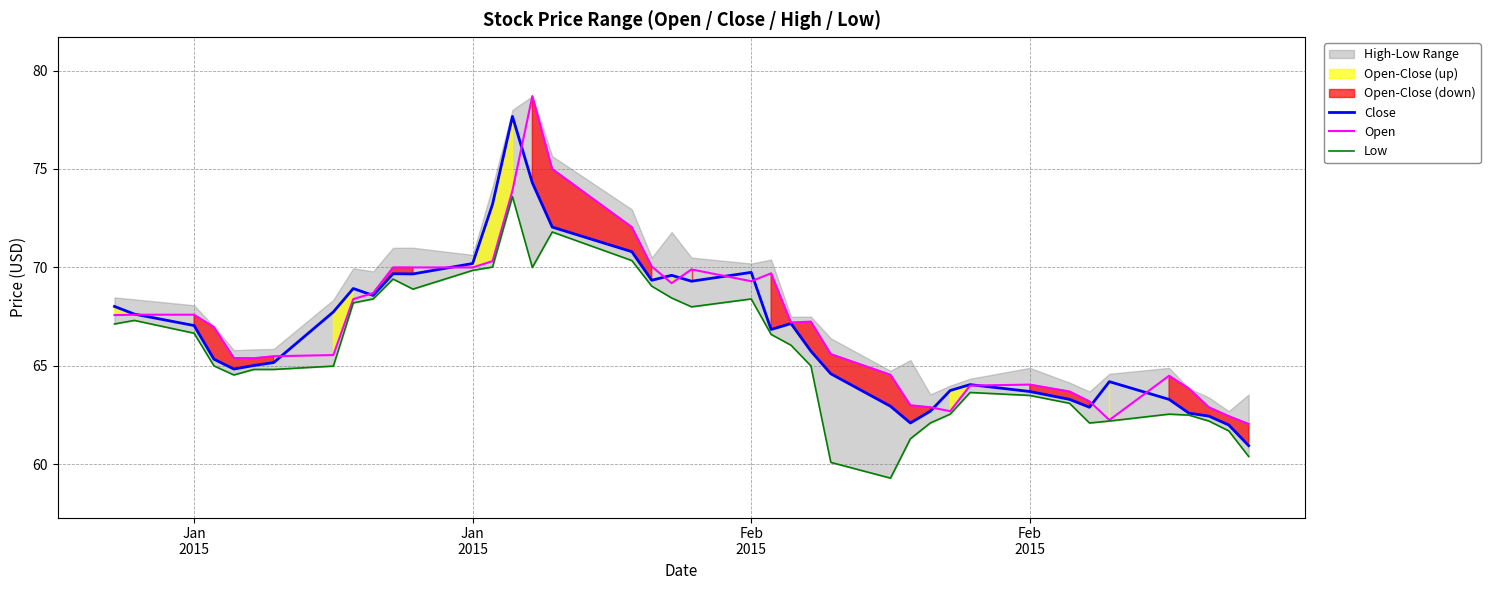

Does the chart have visible grid lines?

Yes